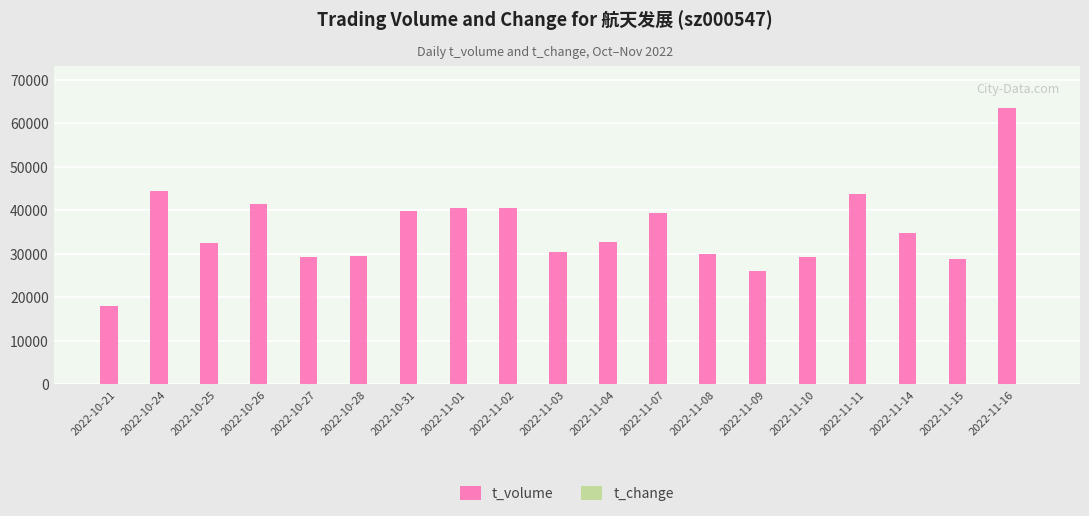

What is the maximum value shown in the chart?

63573.0